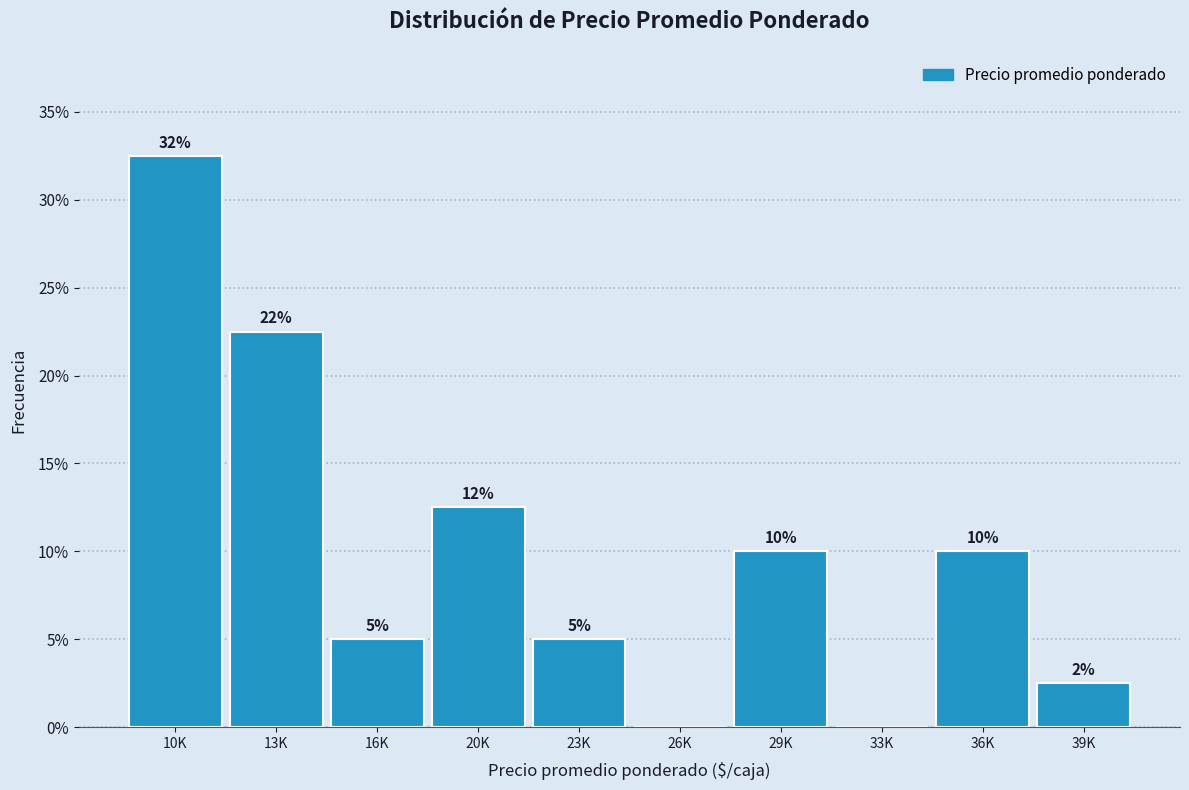

At which label does the data first exceed 10?

10K